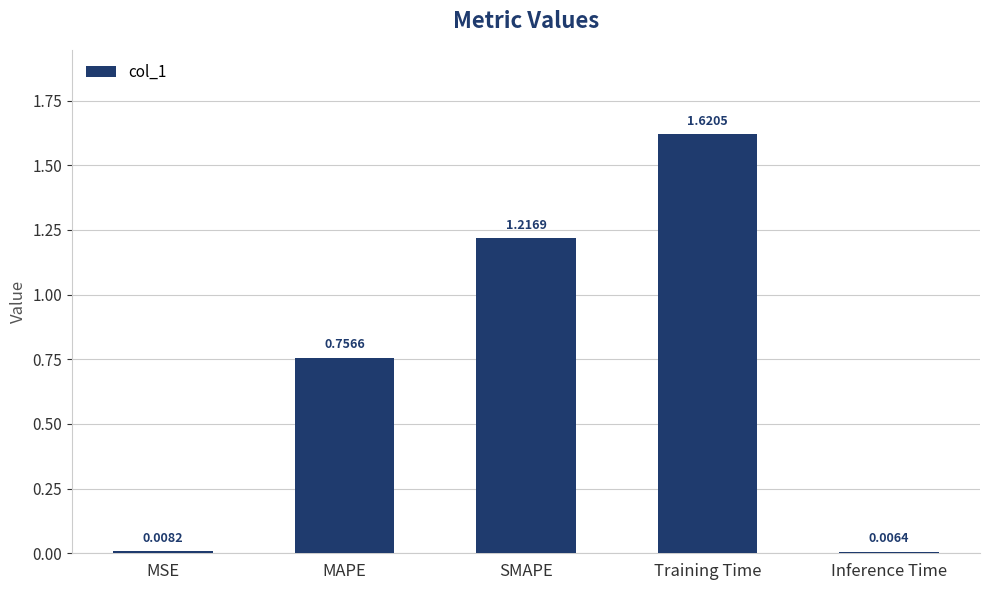

How many series are shown in this chart?

1